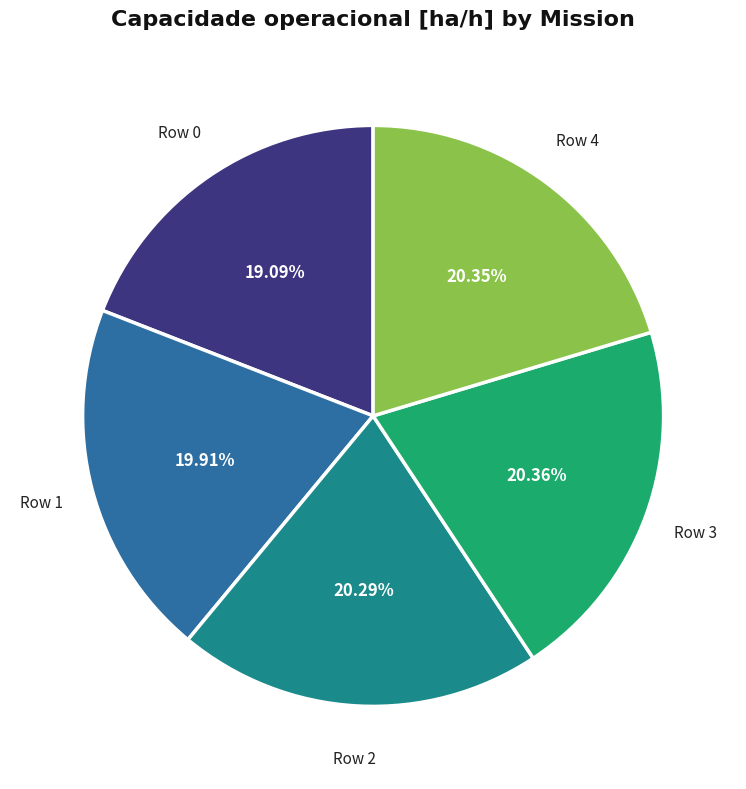

Is there any slice that represents more than half of the pie?

No